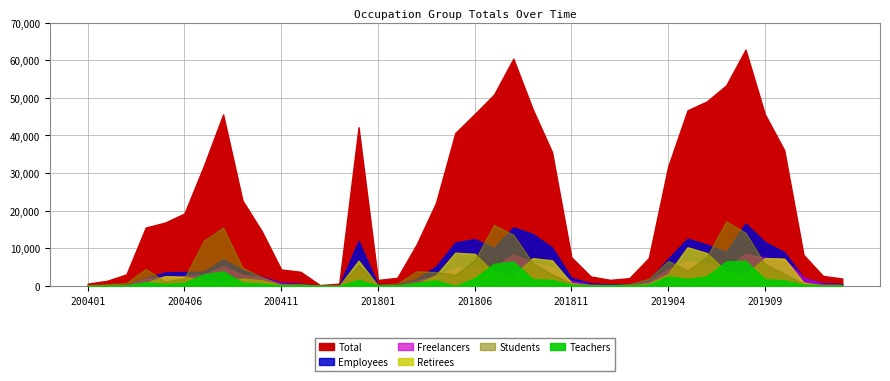

Does the chart display data point markers on the line(s)?

No